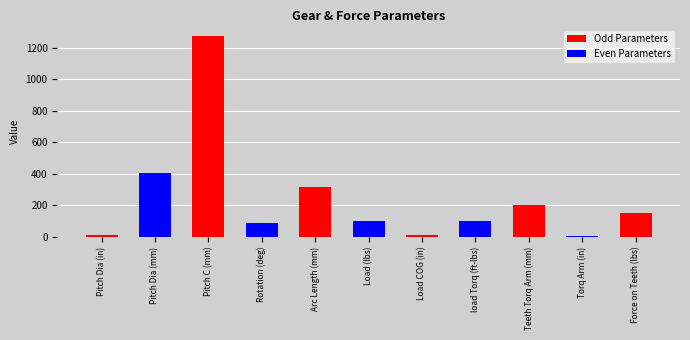

The chart shows a value of 319.2 at Arc Length (mm). True or false?

True